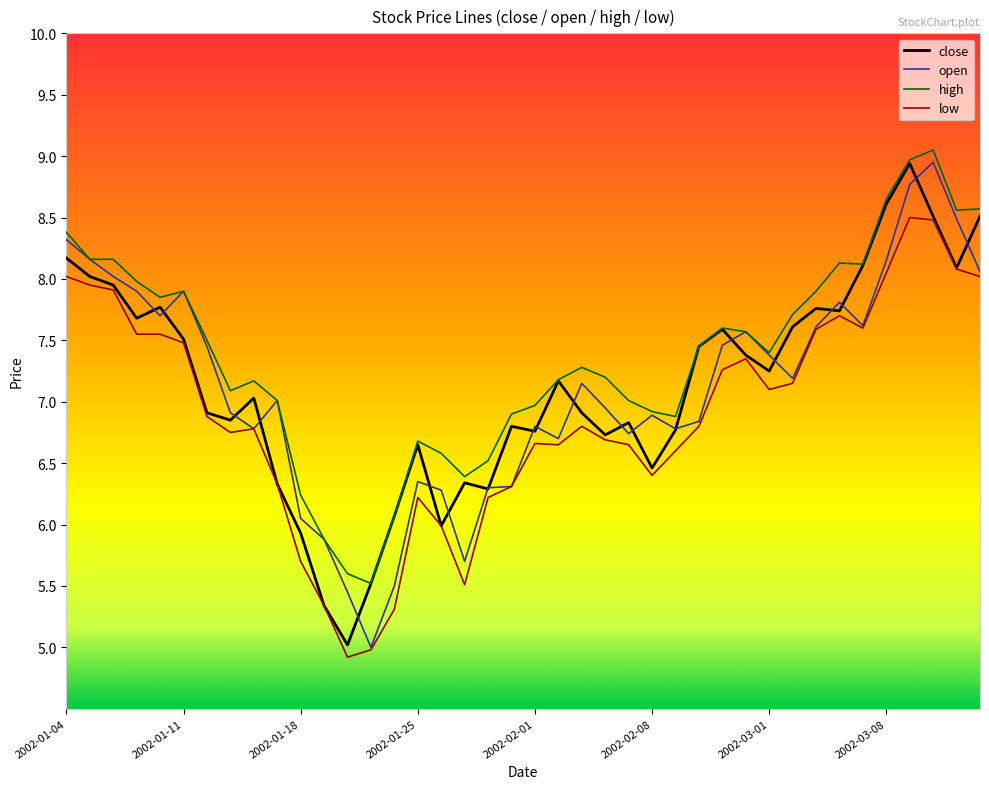

Which series has the largest total across all categories?

high